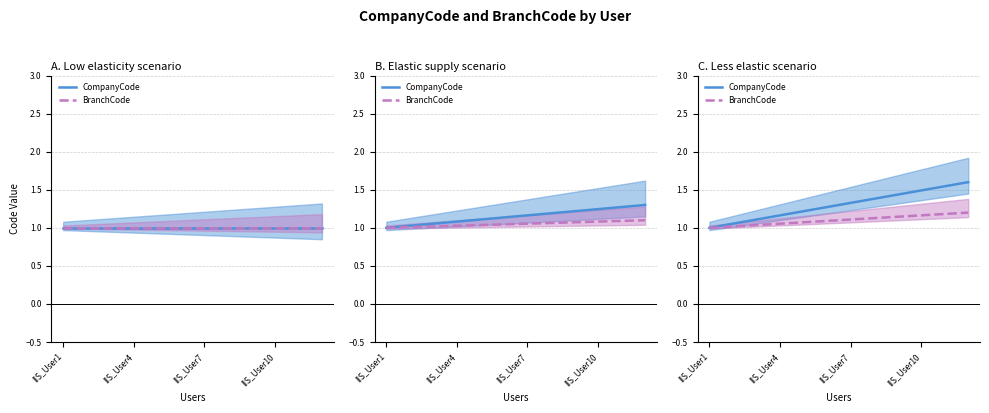

Reading left to right, list all the values displayed in this chart.

CompanyCode: 1.0	1.1	1.1	1.2	1.2	1.3	1.3	1.4	1.4	1.5	1.5	1.6
BranchCode: 1.0	1.0	1.0	1.1	1.1	1.1	1.1	1.1	1.1	1.2	1.2	1.2